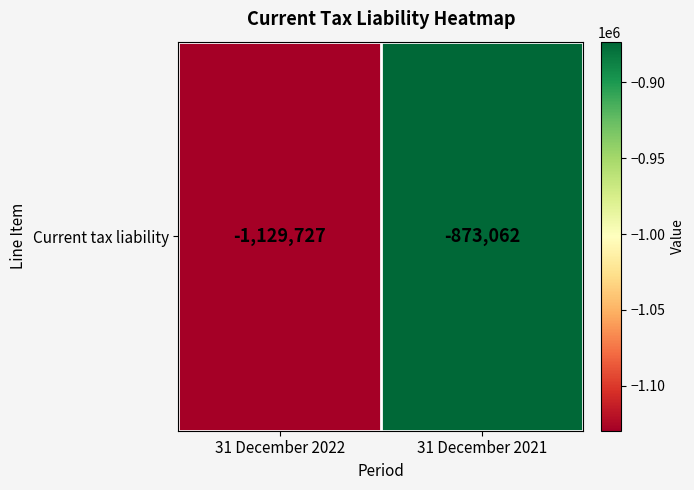

What is the sum of the values at 31 December 2022 and 31 December 2021?

-2002789